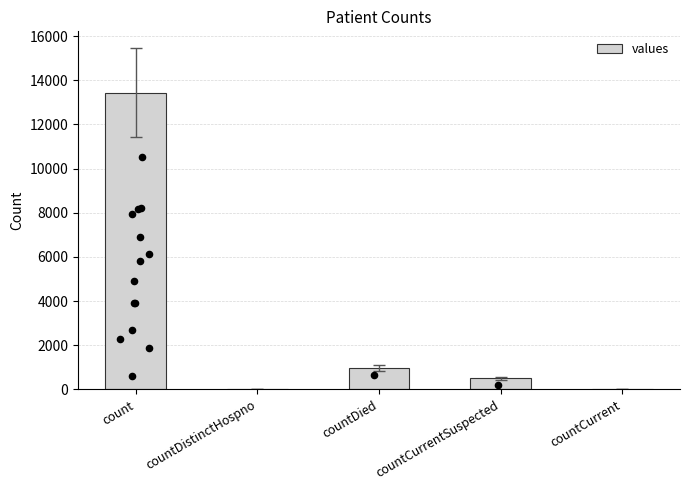

Which has a higher value, countCurrentSuspected or countDistinctHospno?

countCurrentSuspected